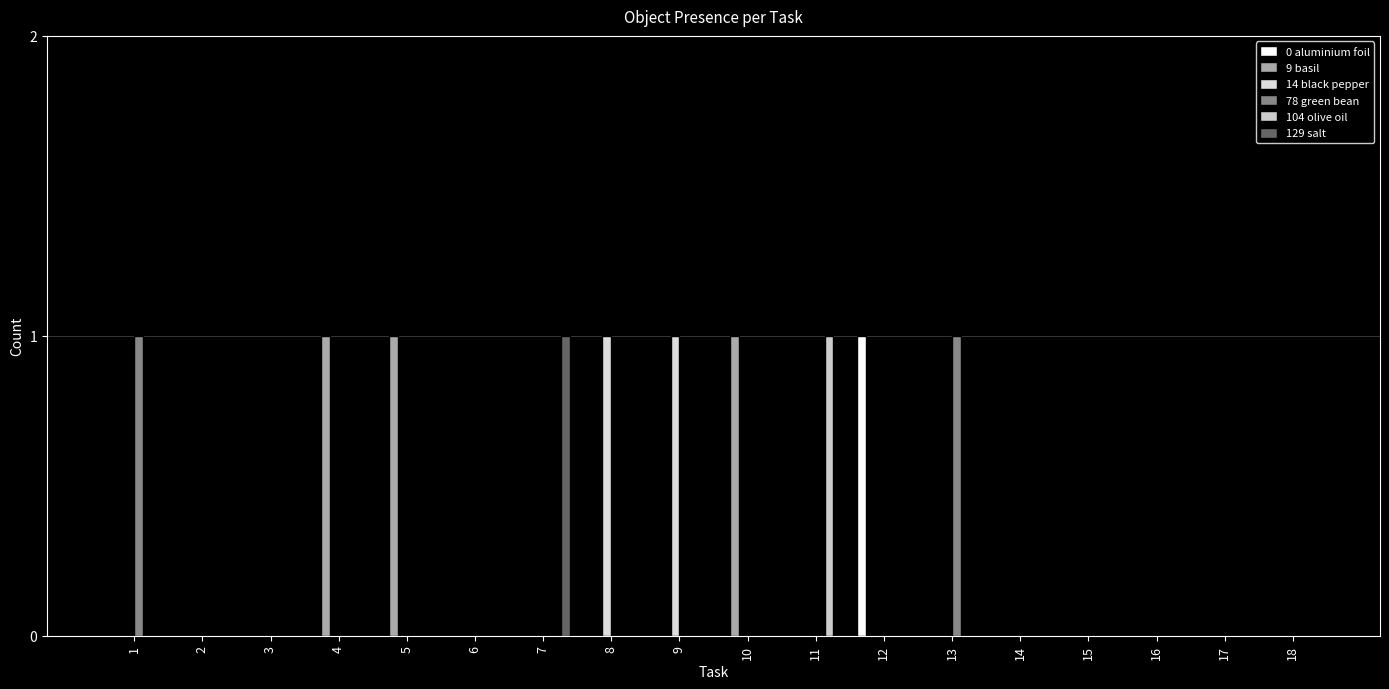

At which label is 78 green bean closest to 0?

2